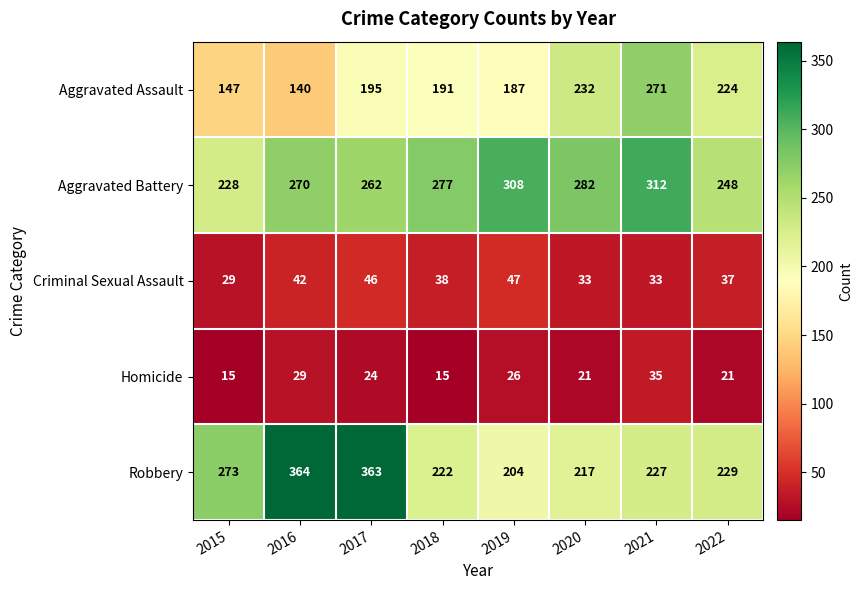

The value of Criminal Sexual Assault at 2020 is 45. True or false?

False